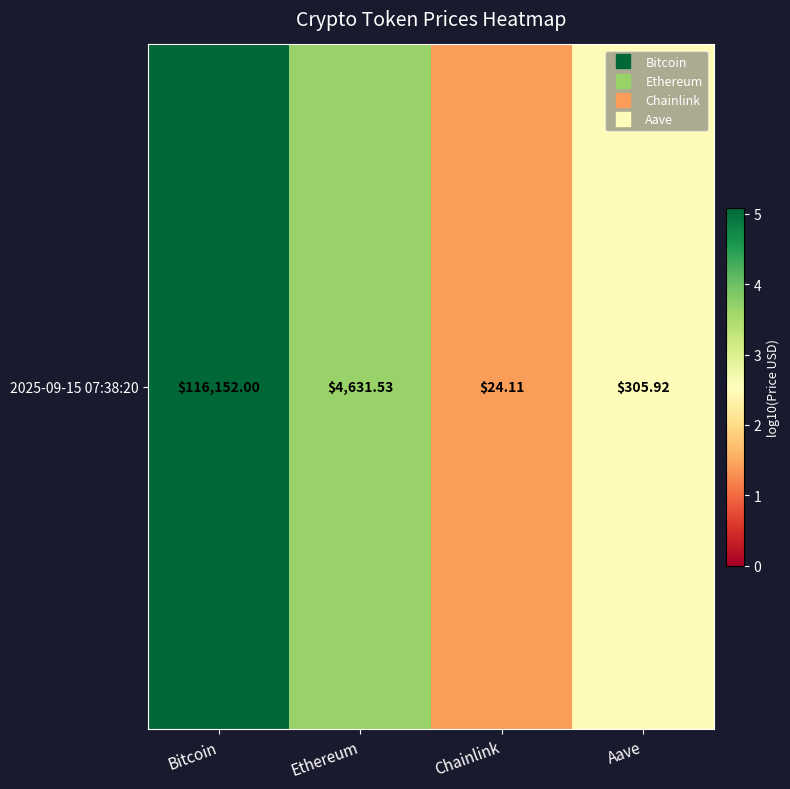

What is the difference between the maximum and minimum values?

3.7